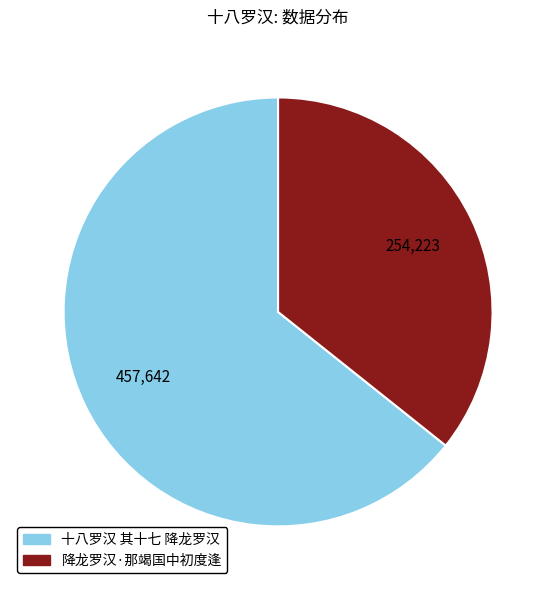

What is the ratio of the value at 降龙罗汉·那竭国中初度逢 to the value at 十八罗汉 其十七 降龙罗汉?

0.6